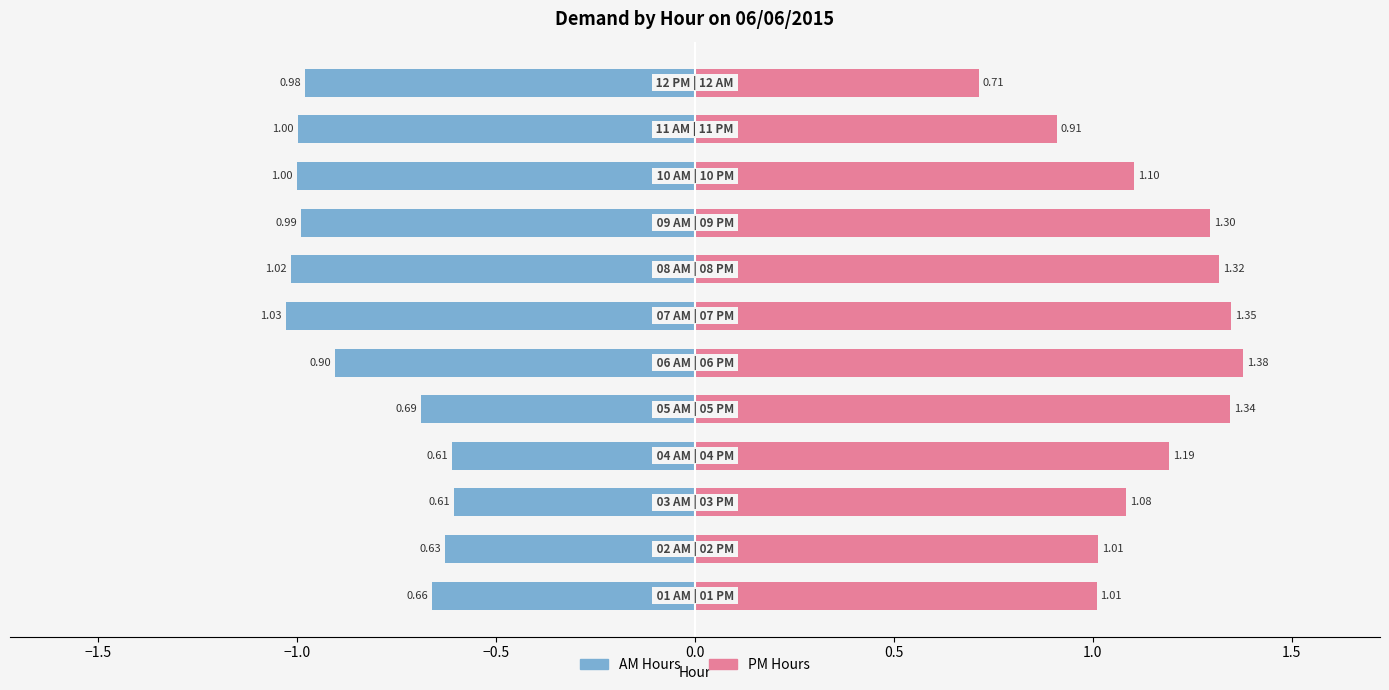

What is the average value of the AM Hours series?

-0.8